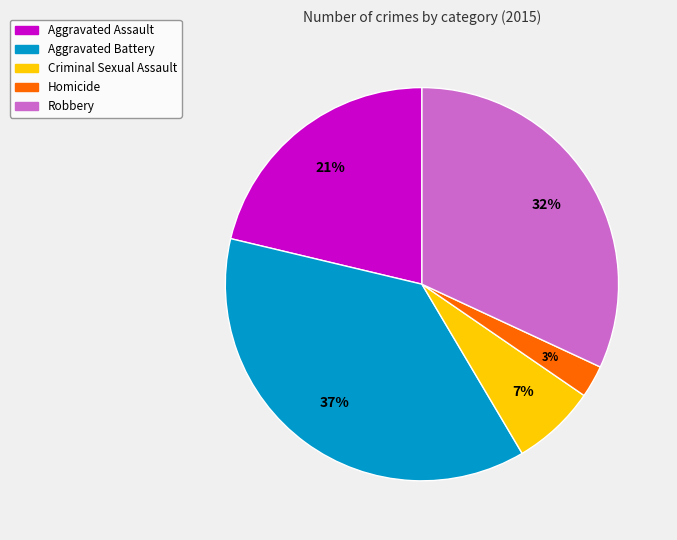

Rank the categories by value from lowest to highest.

Homicide, Criminal Sexual Assault, Aggravated Assault, Robbery, Aggravated Battery